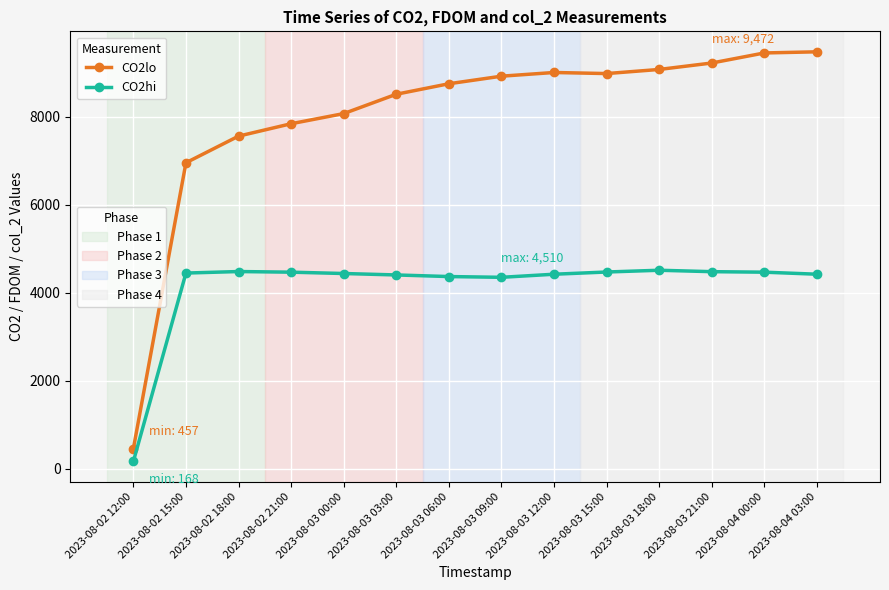

What is the total value across all series at 2023-08-03 06:00?

13113.4